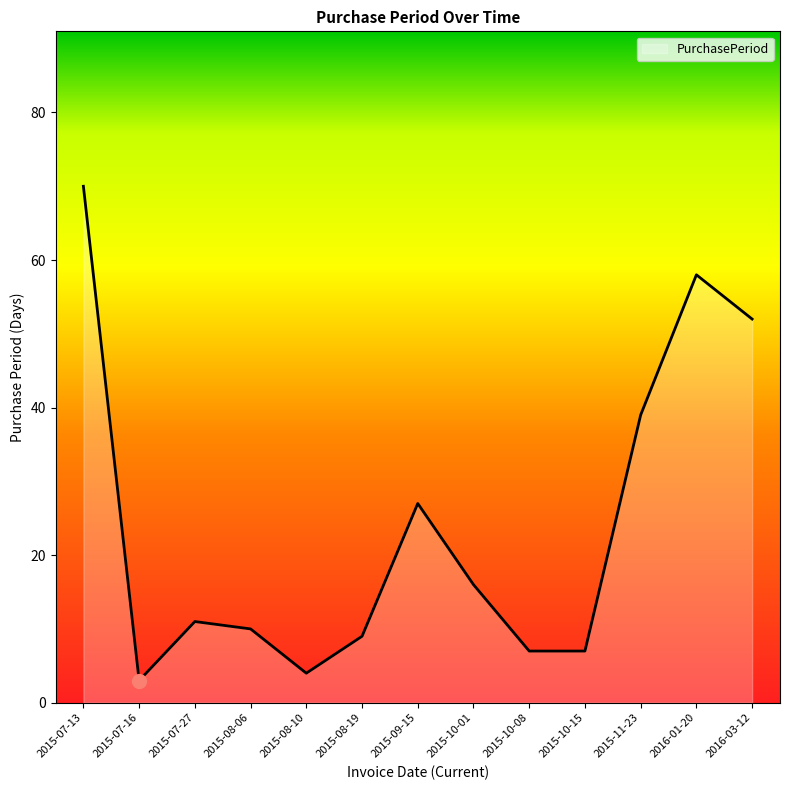

Reading left to right, list all the values displayed in this chart.

70	3	11	10	4	9	27	16	7	7	39	58	52